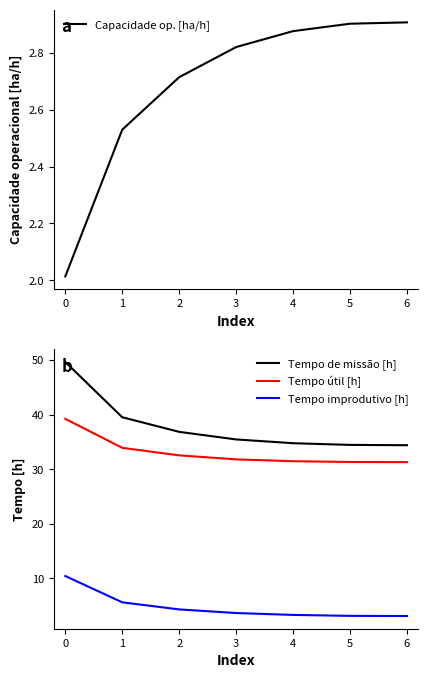

True or false: Tempo de missão [h] and Tempo útil [h] cross at least once.

False